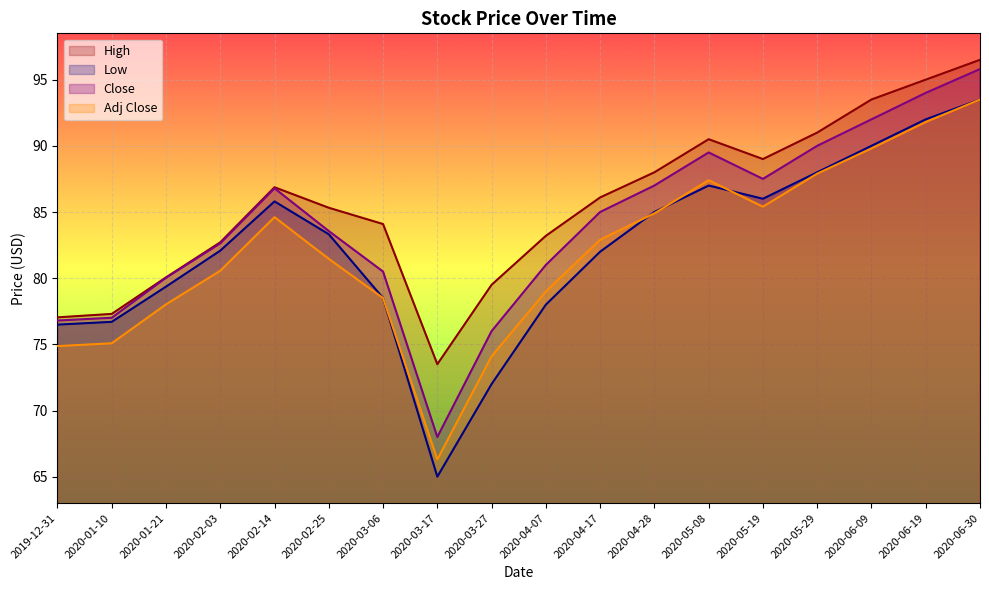

How many values in the Low series exceed 83?

9